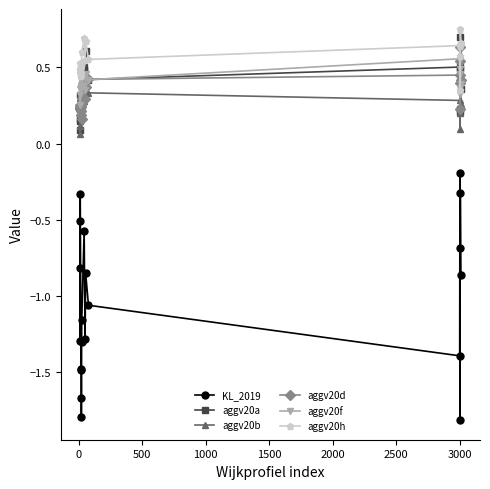

Which series has the widest spread of values?

KL_2019